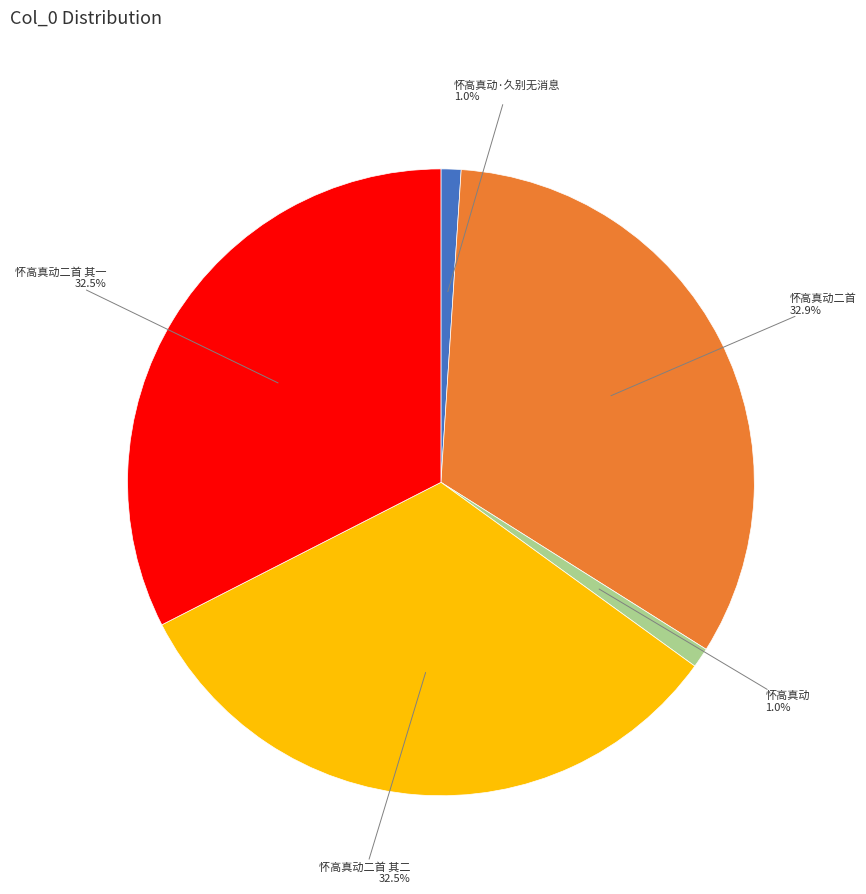

What is the ratio of the value at 怀高真动二首 to the value at 怀高真动二首 其二?

1.0